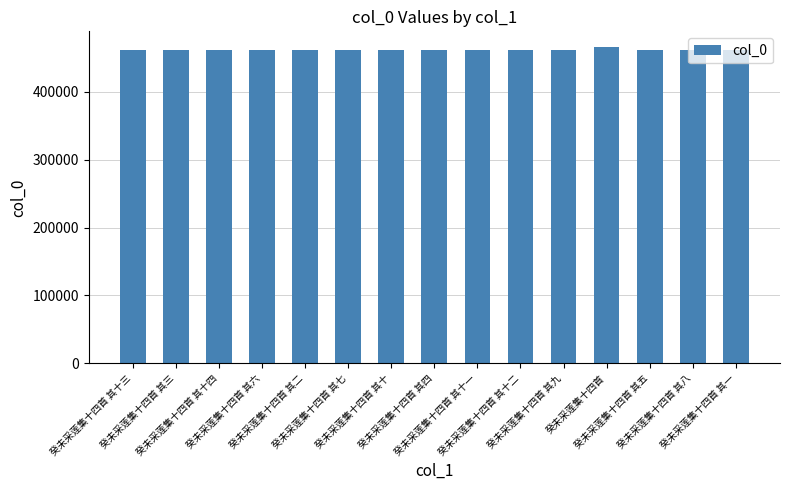

How many data points are less than 461602?

7